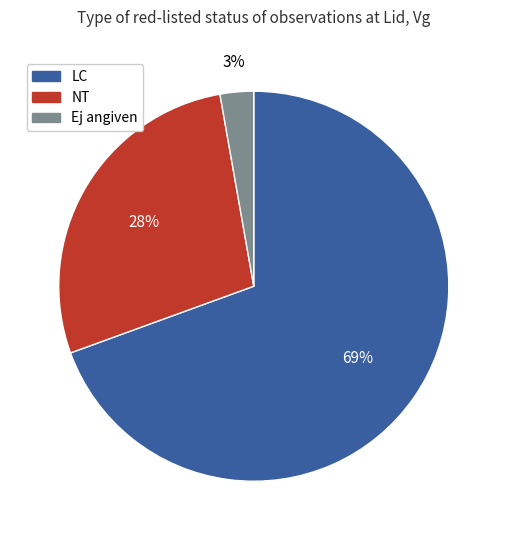

Is there any slice that represents more than half of the pie?

Yes